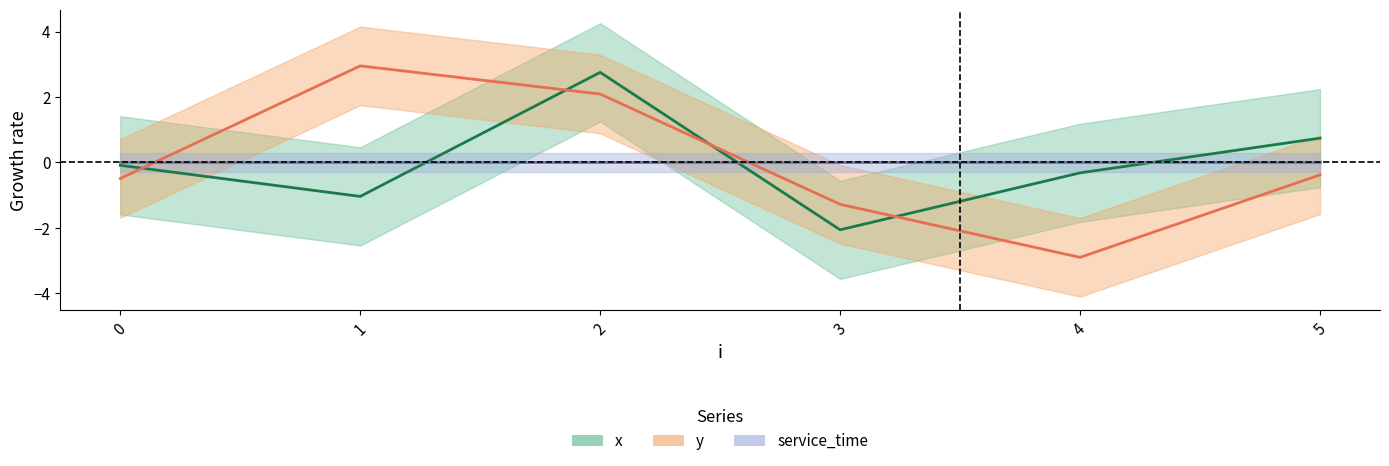

Reading left to right, transcribe all the data shown in this chart.

x: -0.1	-1.0	2.8	-2.1	-0.3	0.7
y: -0.5	3.0	2.1	-1.3	-2.9	-0.4
service_time: 0.0	0.0	0.0	0.0	0.0	0.0